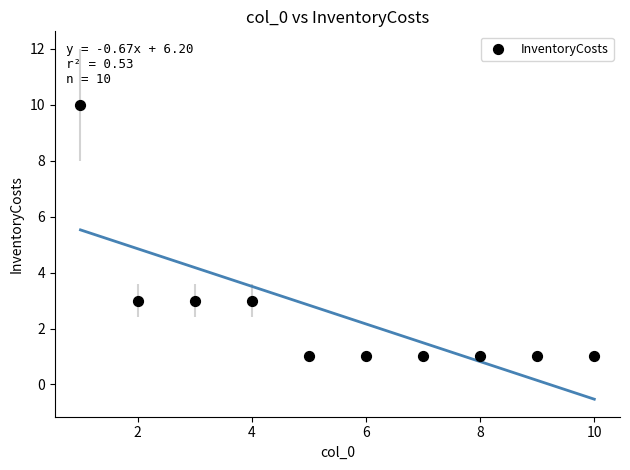

What is the range of Y values (max minus min)?

9